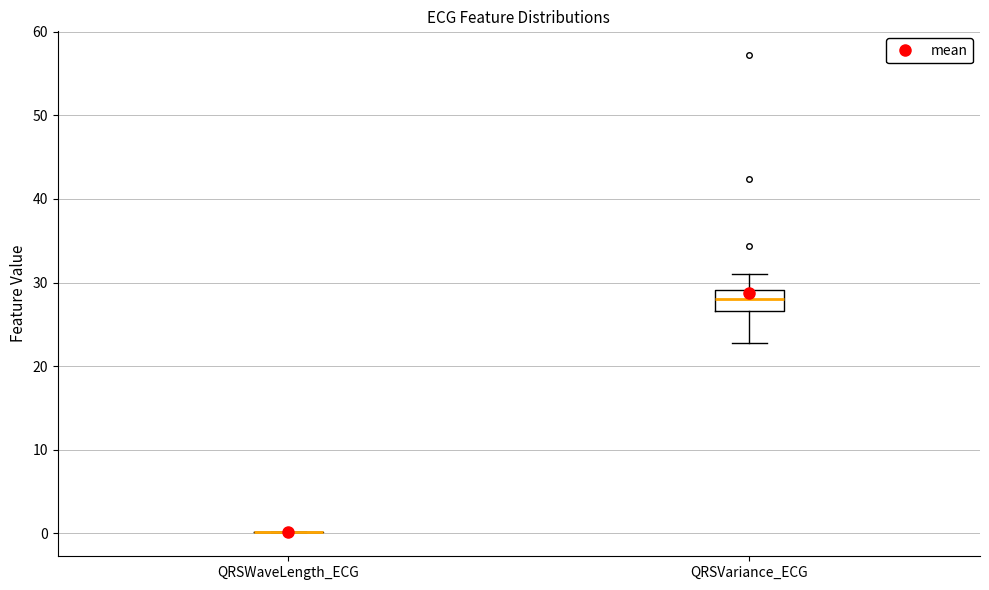

Reading left to right, read every box against the y-axis: the position of its median line, the range the box covers, and the ends of its whiskers. The values are not printed on the chart, so give them approximately, as read against the axis.

QRSWaveLength_ECG: box collapsed to a line at 0, whiskers 0 to 0
QRSVariance_ECG: median 28, box 27 to 29, whiskers 23 to 31